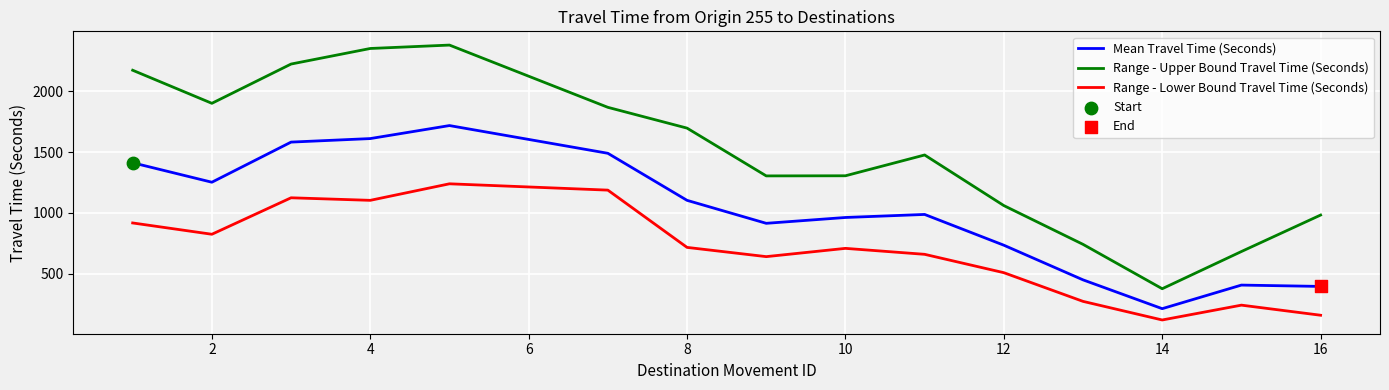

Which series has the largest total across all categories?

Range - Upper Bound Travel Time (Seconds)